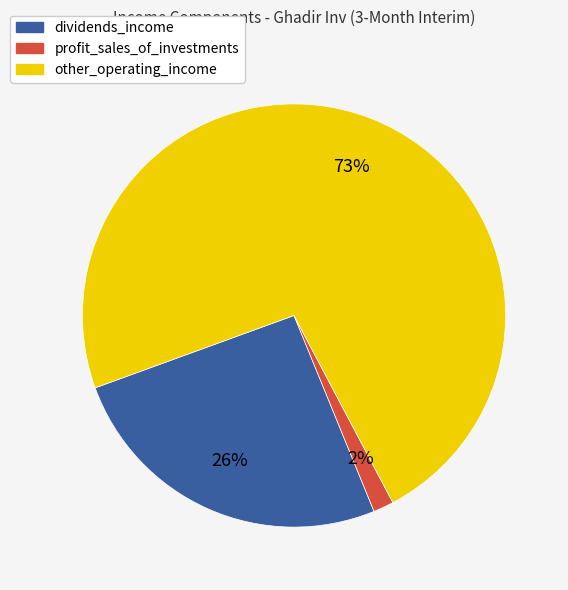

Combined, do dividends_income and other_operating_income account for over 50%?

Yes